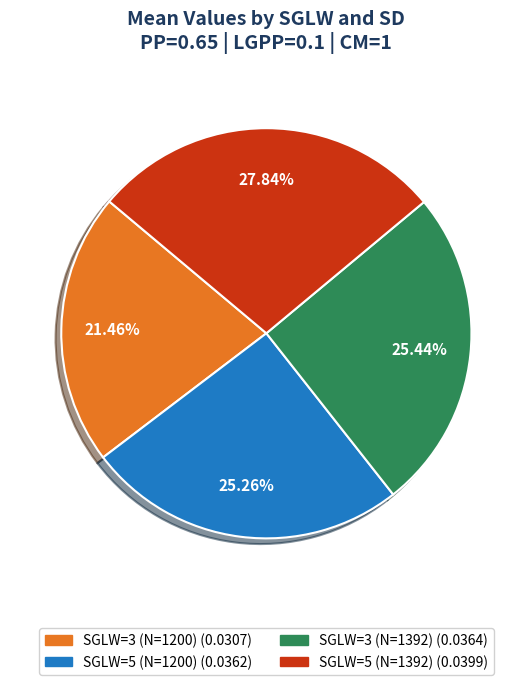

To the nearest percent, what percentage of the pie is SGLW=3 (N=1392)?

25%